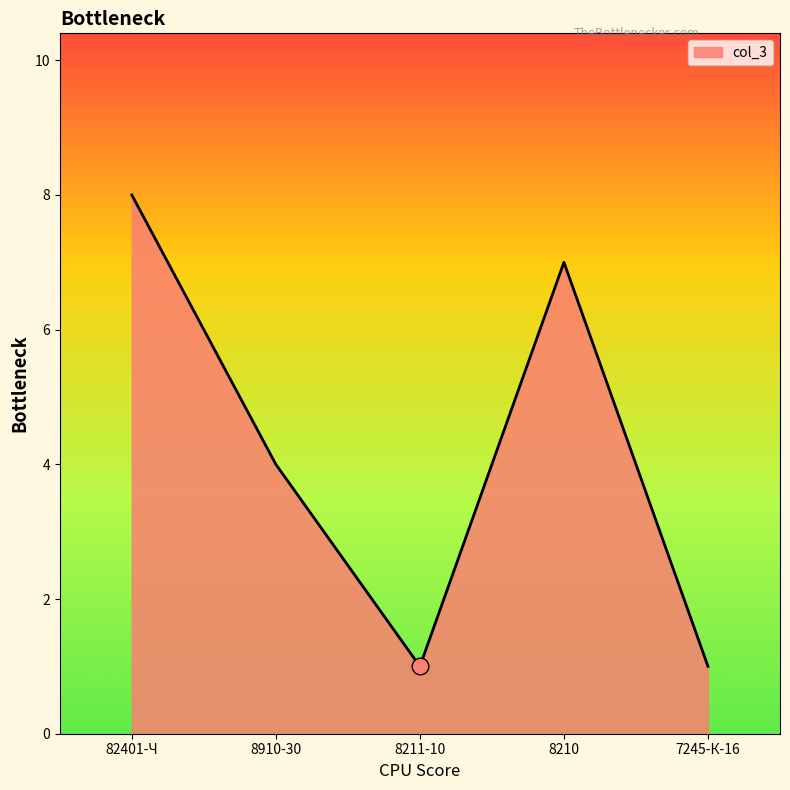

The chart shows a value of 1 at 7245-К-16. True or false?

True